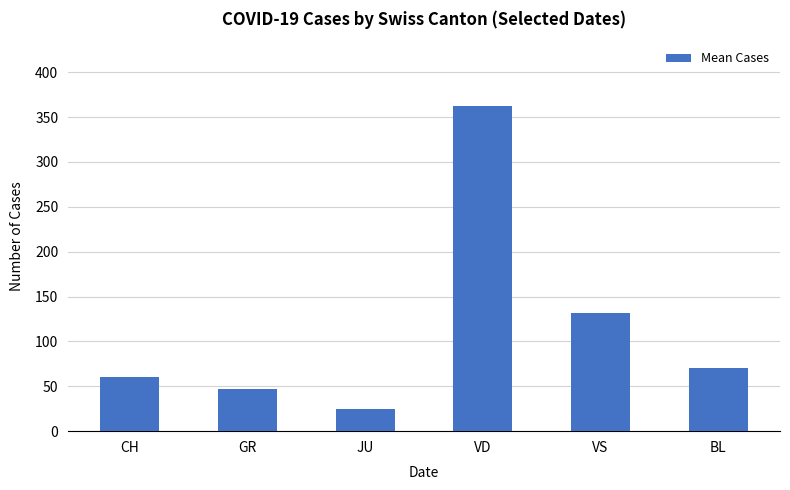

What value does the data have at VD?

362.2